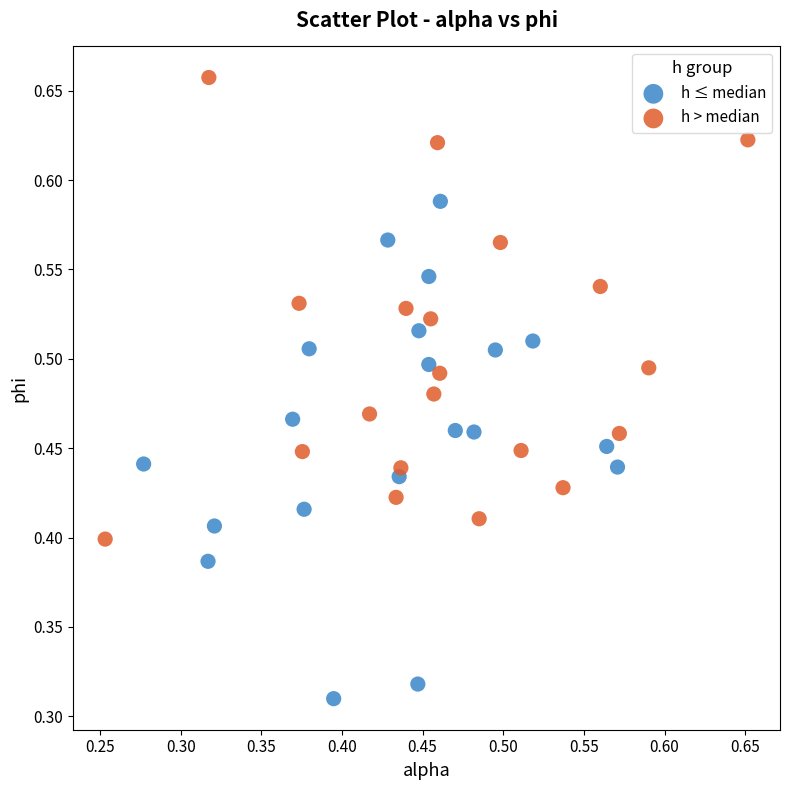

Which series reaches the minimum Y coordinate?

h ≤ median